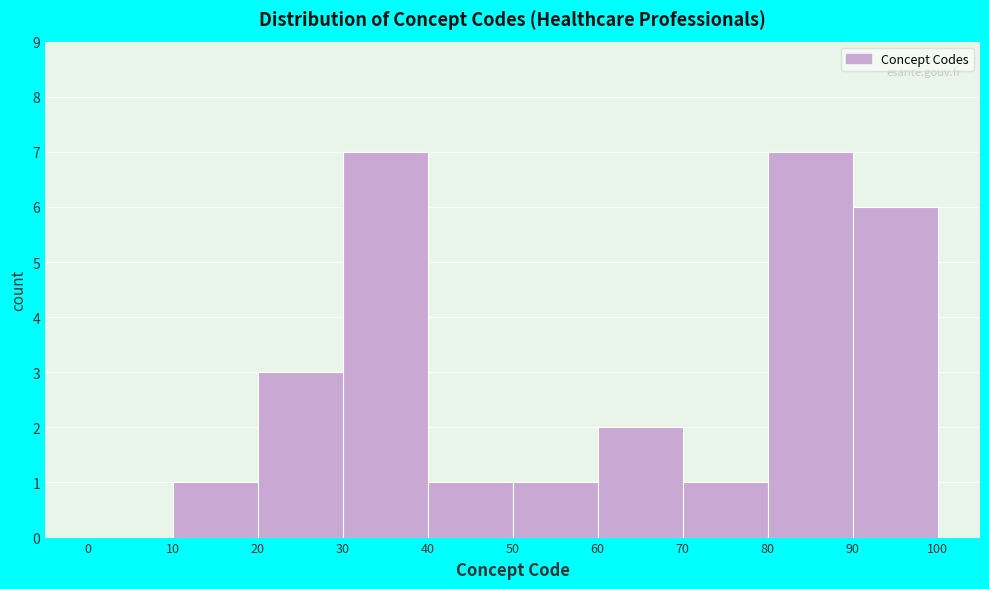

How tall is the bar that spans 20 to 30 on the x-axis? The values are not printed on the chart, so give them approximately, as read against the axis.

3